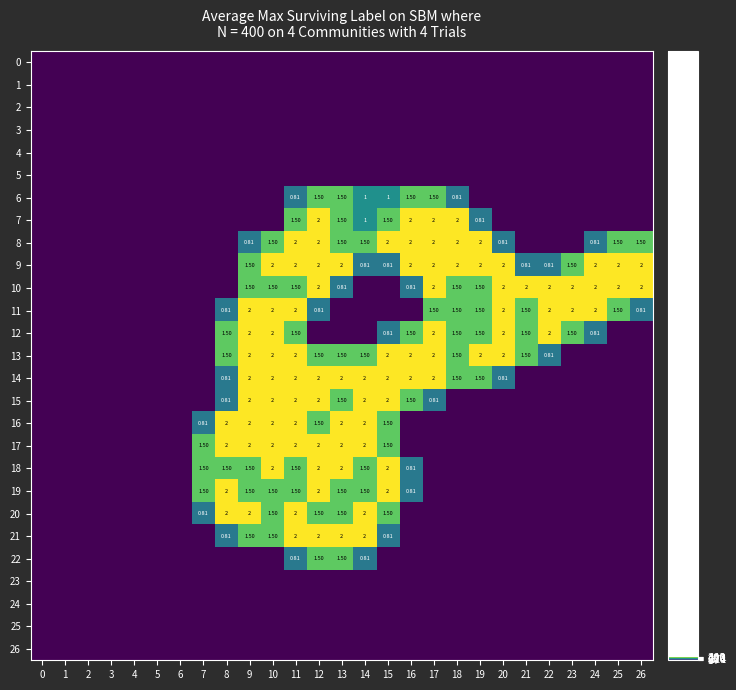

Which has a higher value, 15 or 17?

15